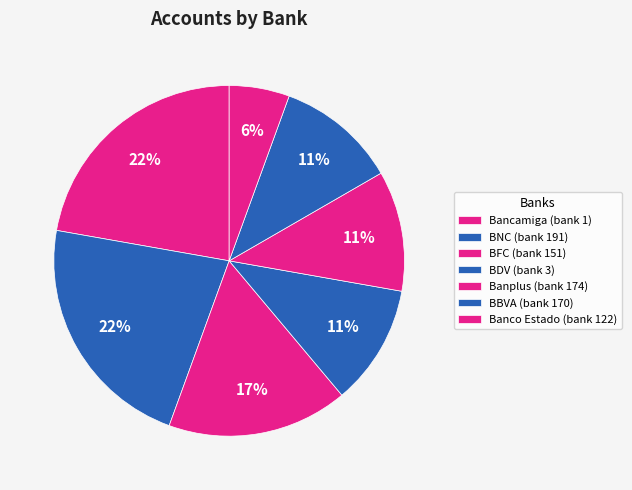

To the nearest percent, what is the difference between the largest and smallest slice percentages?

17%